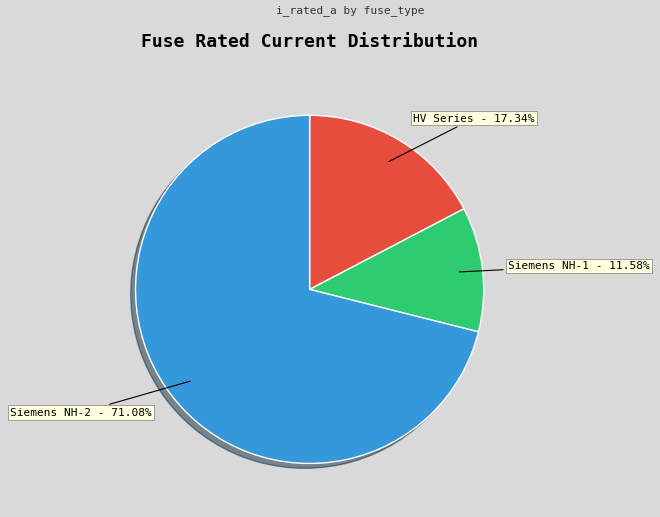

Between Siemens NH-1 and HV Series, which is larger?

HV Series